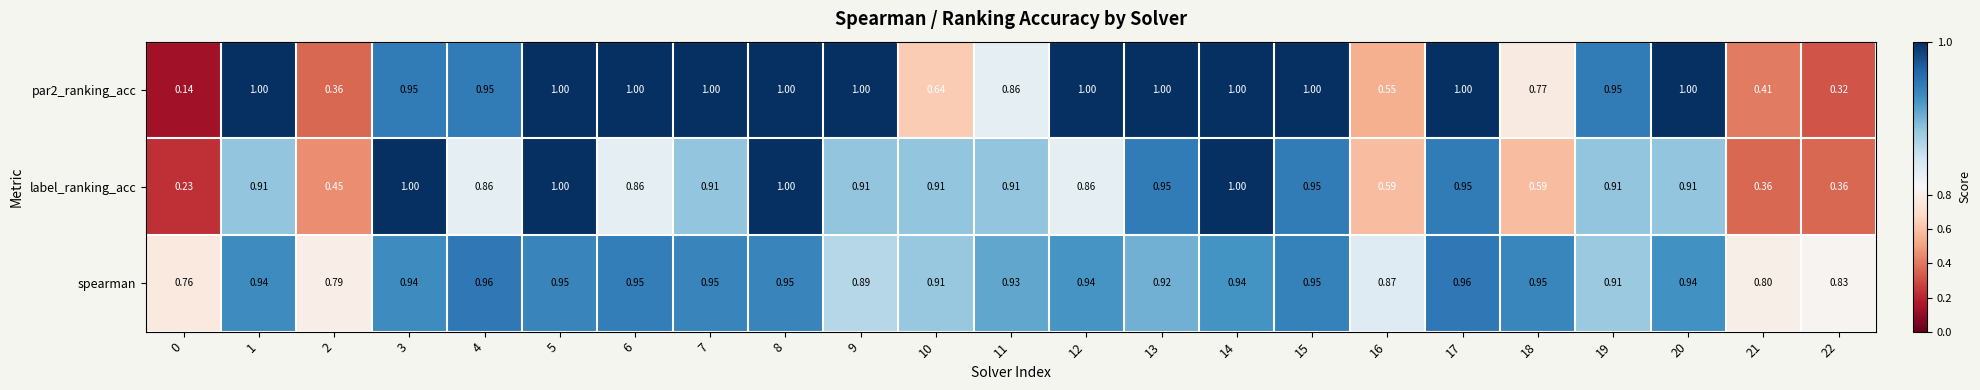

Which series has the largest total across all categories?

spearman